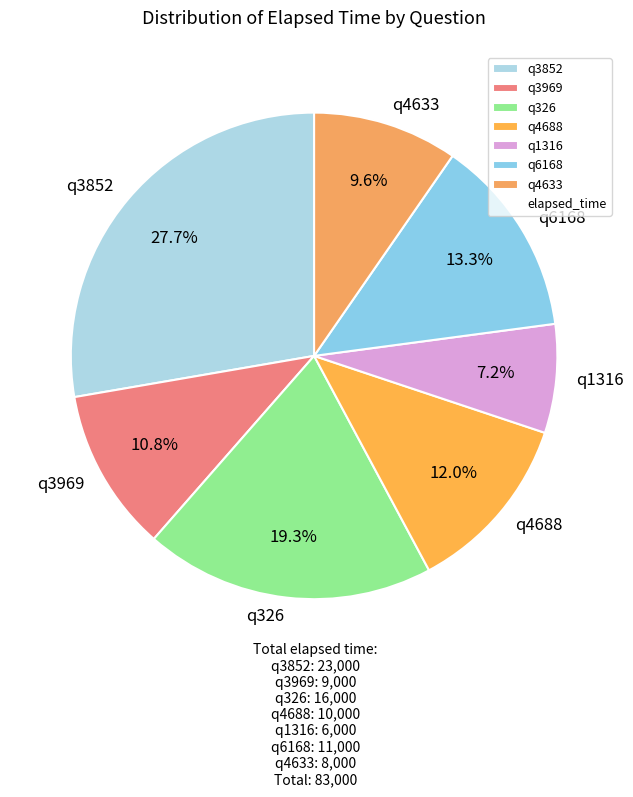

What is the ratio of the value at q4633 to the value at q4688?

0.8